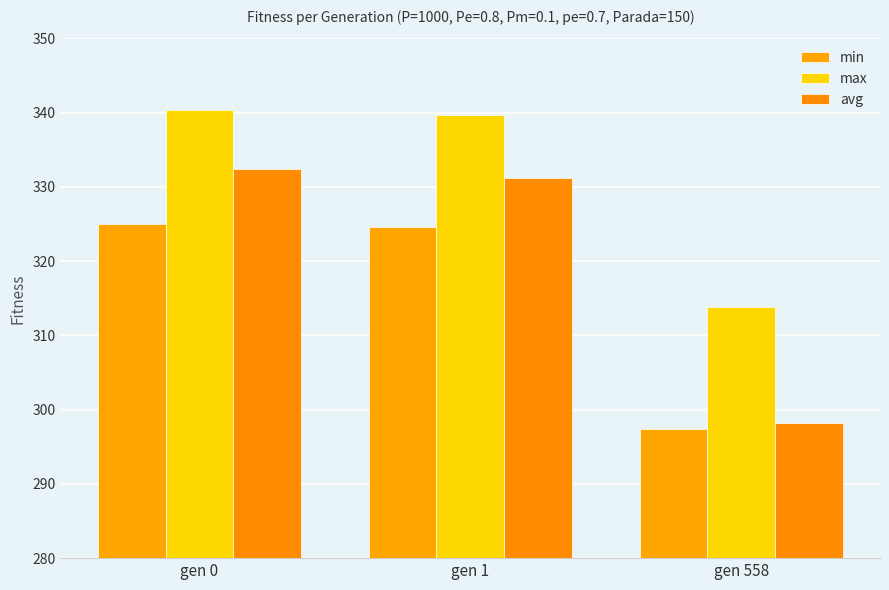

What is the difference between the avg values at gen 0 and gen 558?

34.3